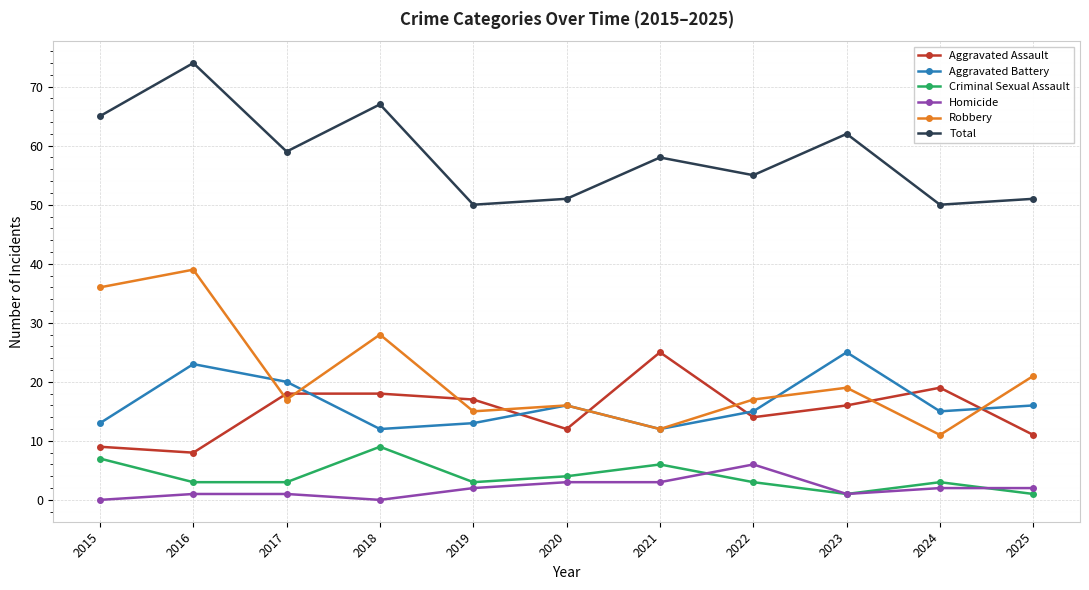

What is the total value across all series at 2025?

102